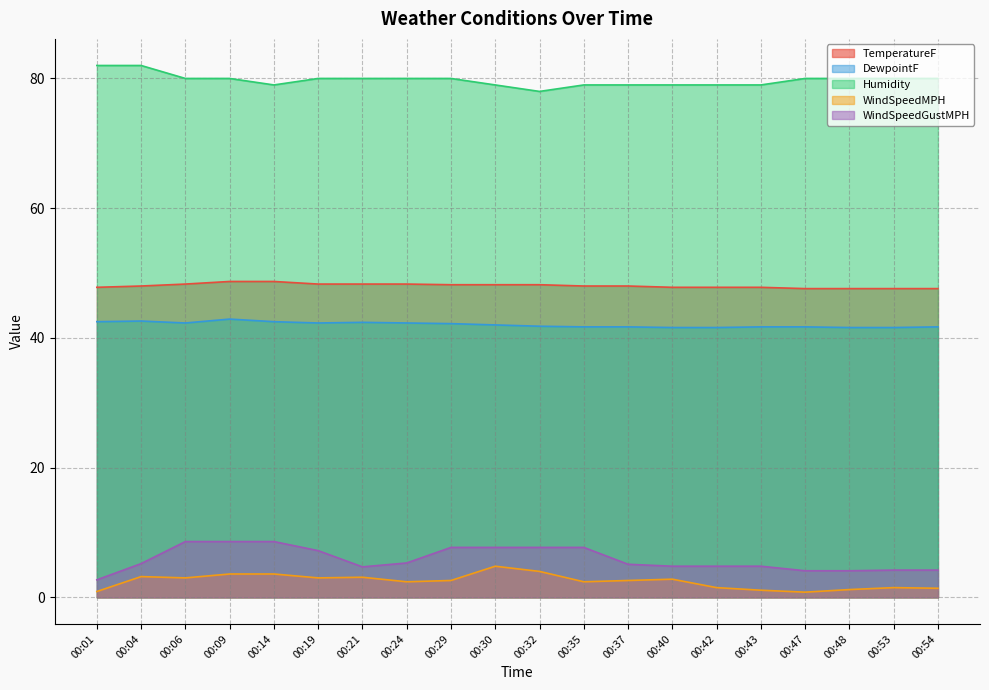

How many series are shown in this chart?

5